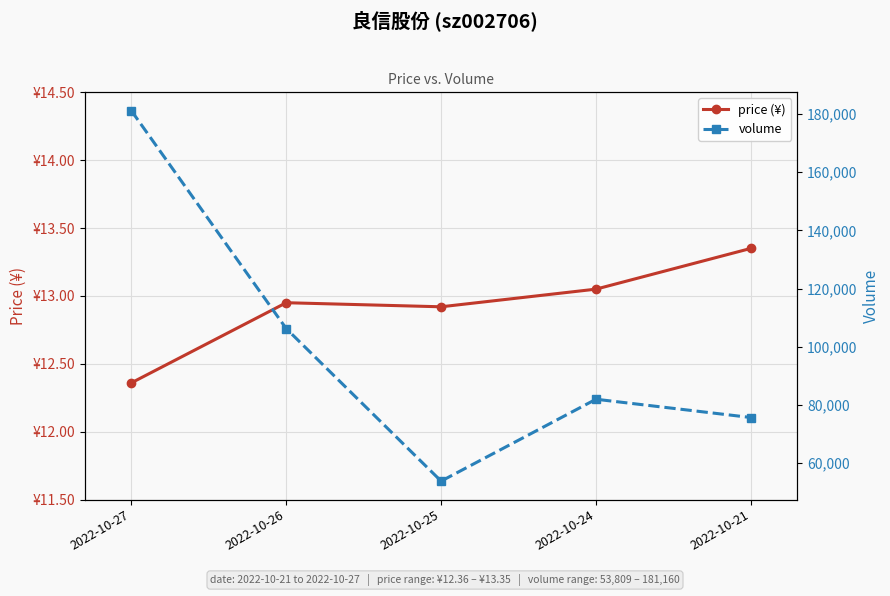

Which category has the lowest value across all series?

2022-10-27